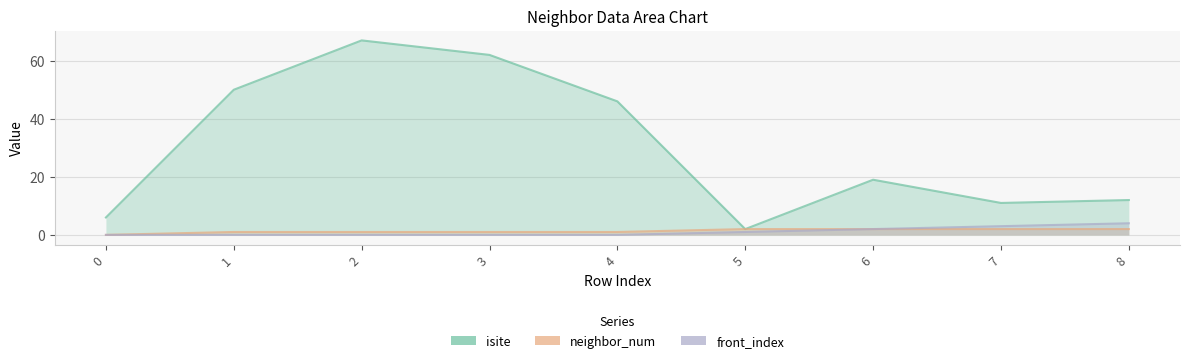

What is the value of the isite point at the 6th from the left?

2